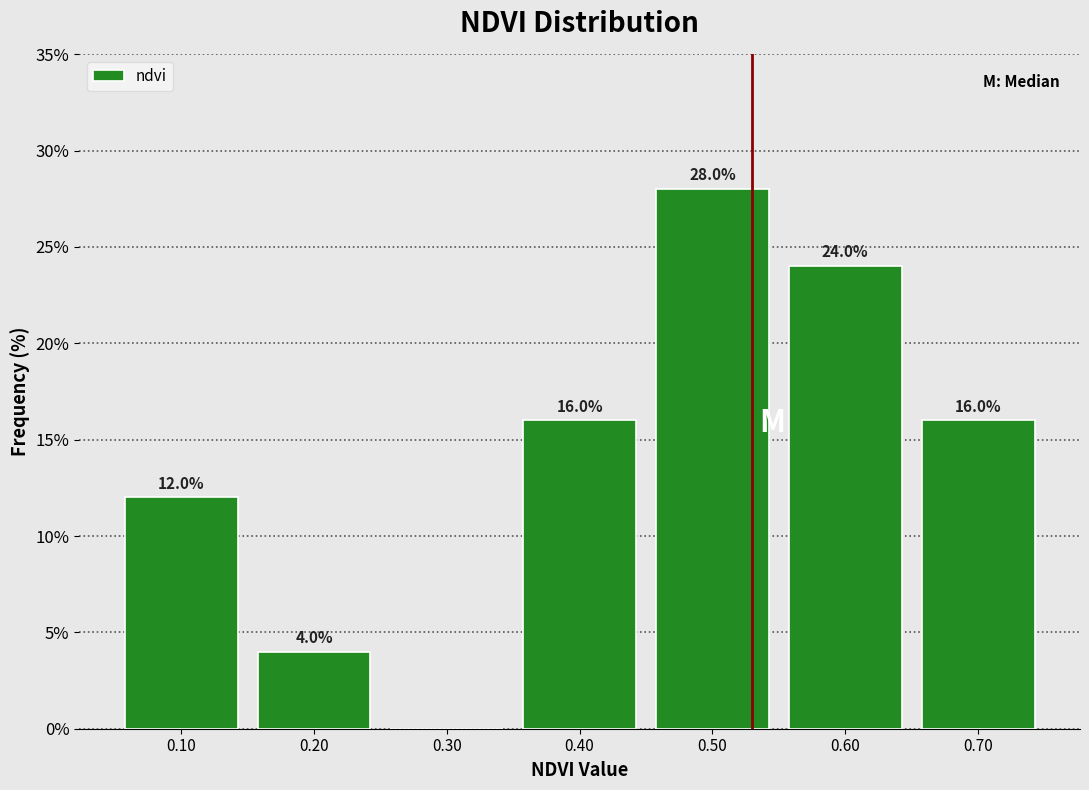

Over which range of the x-axis is the bar tallest?

0.45 to 0.55